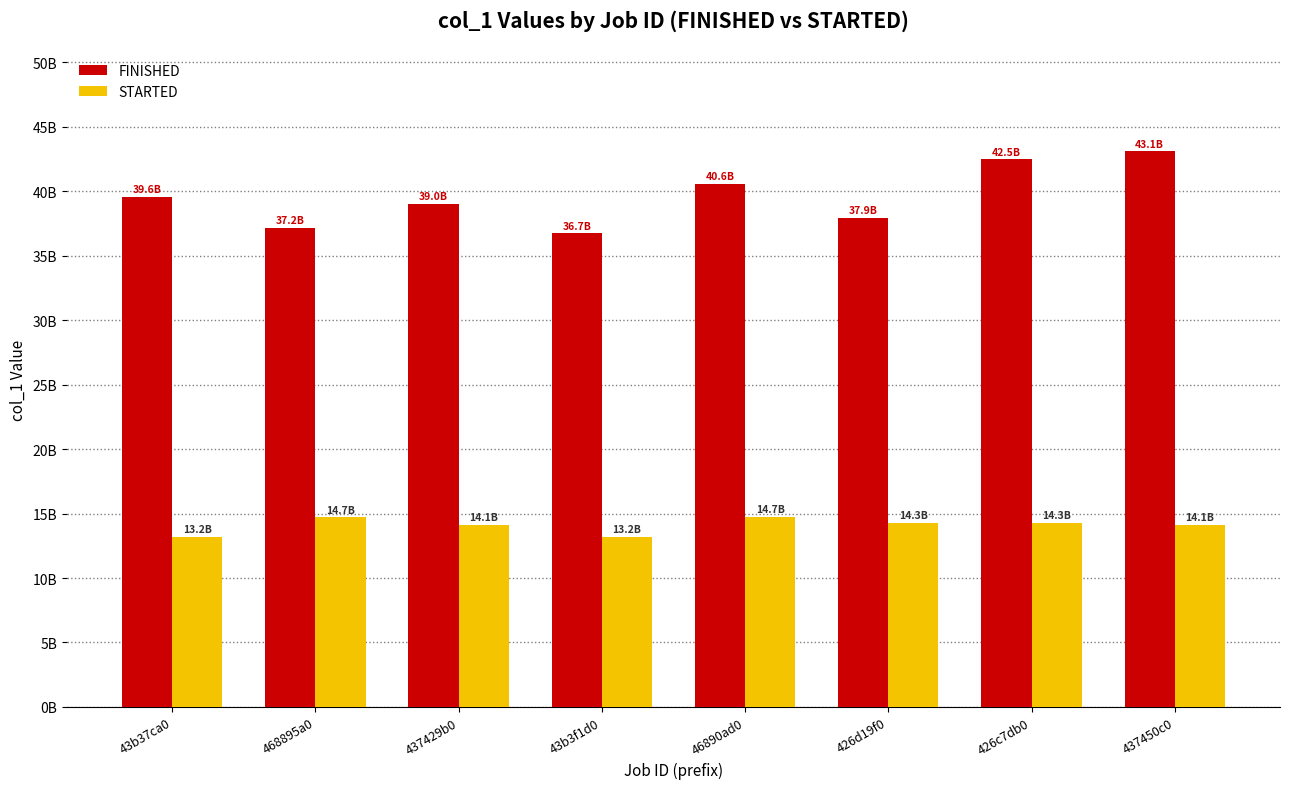

At which category does the chart reach its minimum across all series?

43b37ca0